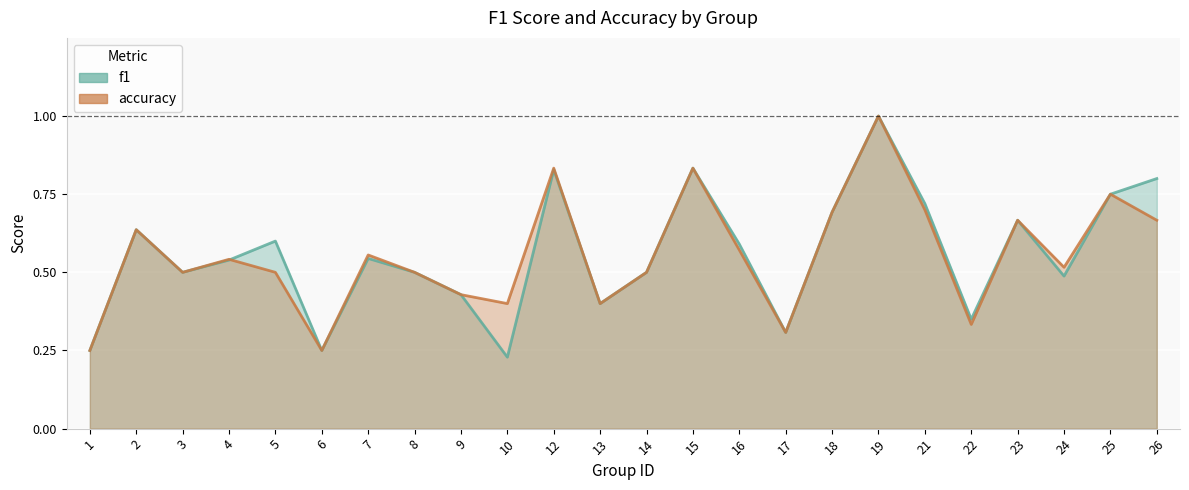

At which label does accuracy reach its peak?

19